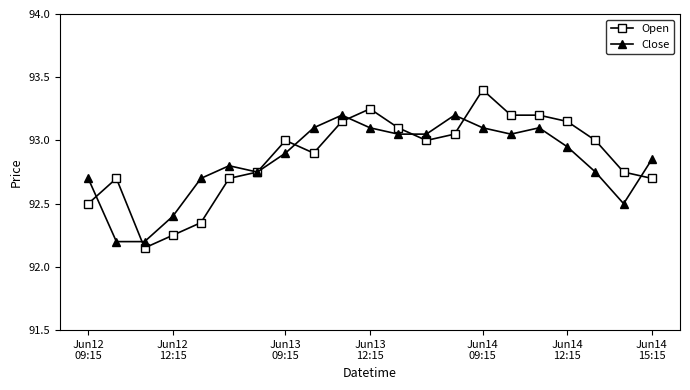

What is the maximum value shown in the chart?

93.4